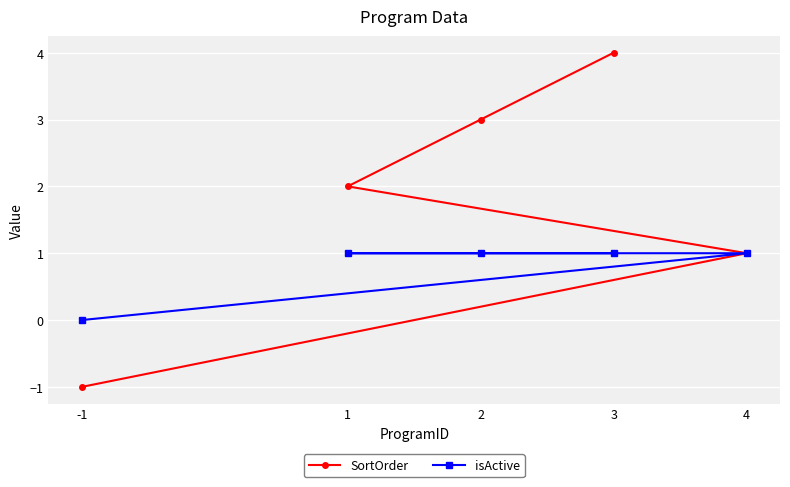

Is the value of SortOrder at -1 greater than the value of isActive at 1?

No